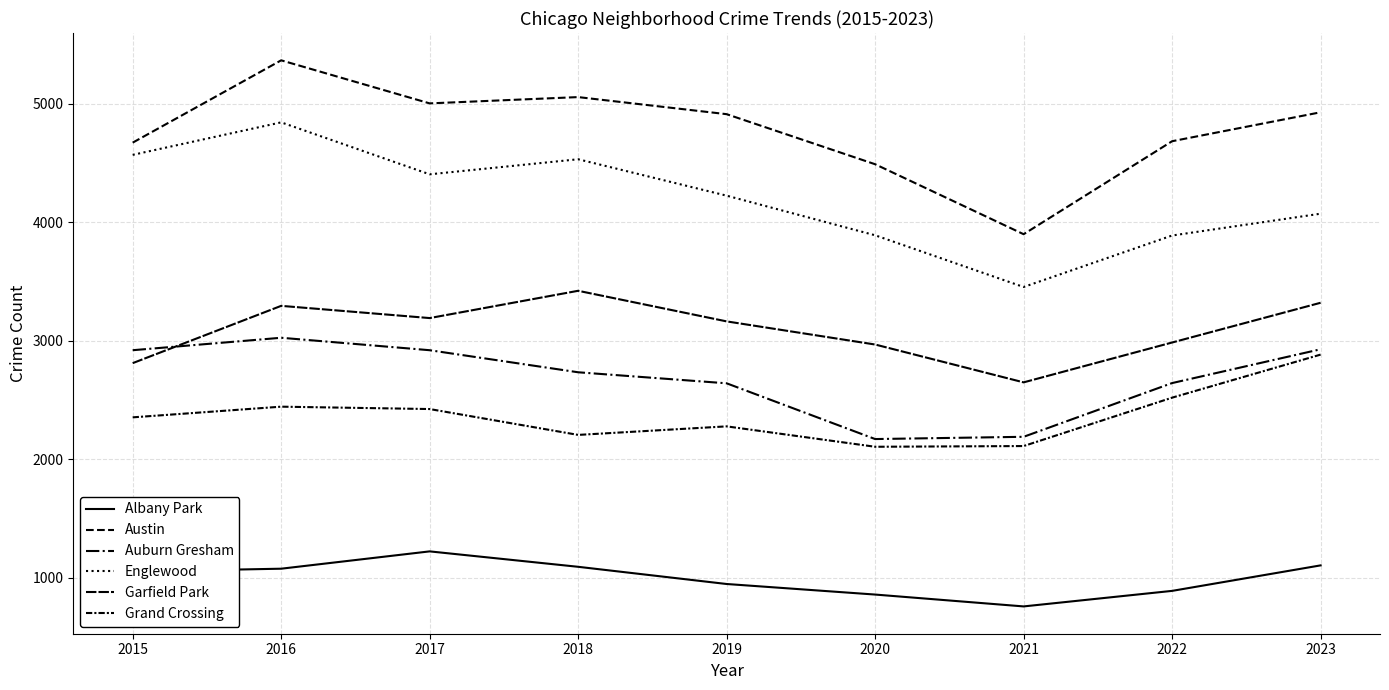

Reading left to right, extract all data points from this chart.

Albany Park: 2015=1054	2016=1078	2017=1224	2018=1094	2019=949	2020=860	2021=760	2022=891	2023=1106
Austin: 2015=4670	2016=5364	2017=5001	2018=5054	2019=4910	2020=4488	2021=3898	2022=4682	2023=4926
Auburn Gresham: 2015=2920	2016=3025	2017=2920	2018=2734	2019=2641	2020=2171	2021=2190	2022=2643	2023=2928
Englewood: 2015=4567	2016=4841	2017=4403	2018=4530	2019=4223	2020=3889	2021=3453	2022=3887	2023=4071
Garfield Park: 2015=2811	2016=3294	2017=3191	2018=3421	2019=3163	2020=2968	2021=2649	2022=2985	2023=3320
Grand Crossing: 2015=2354	2016=2444	2017=2424	2018=2206	2019=2278	2020=2106	2021=2112	2022=2520	2023=2883